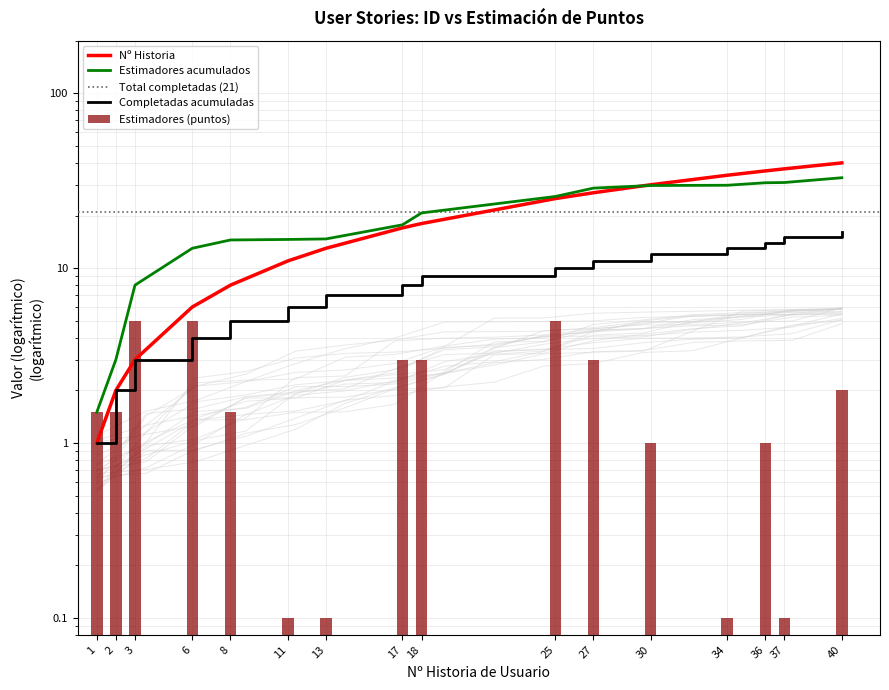

Which series changed the most between 8 and 13?

Historia Nº